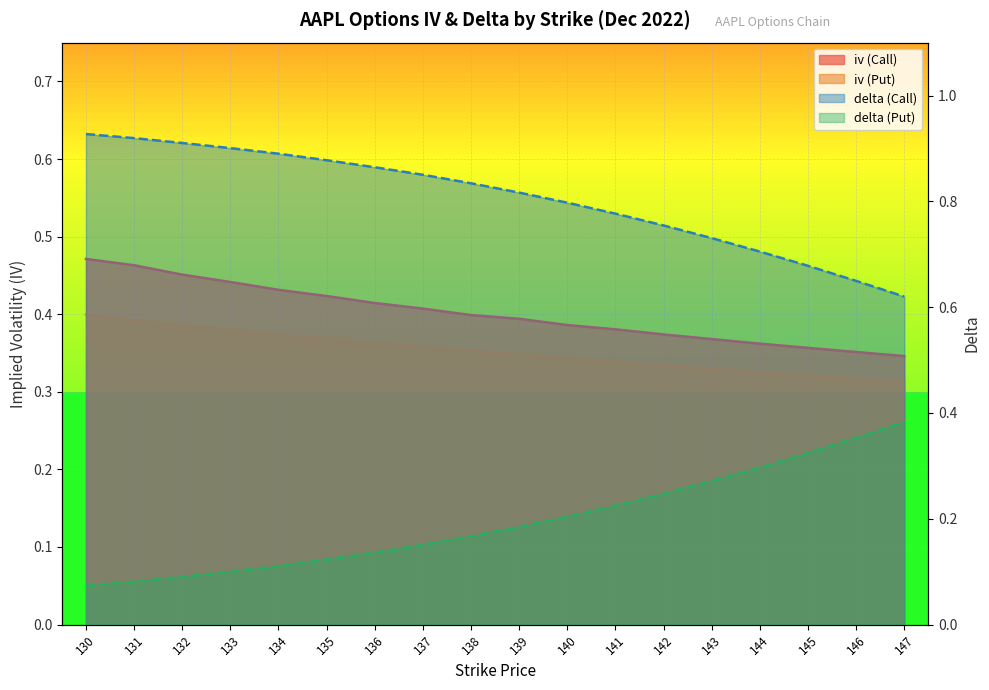

List the labels in order of iv (Call) value, smallest first.

147, 146, 145, 144, 143, 142, 141, 140, 139, 138, 137, 136, 135, 134, 133, 132, 131, 130